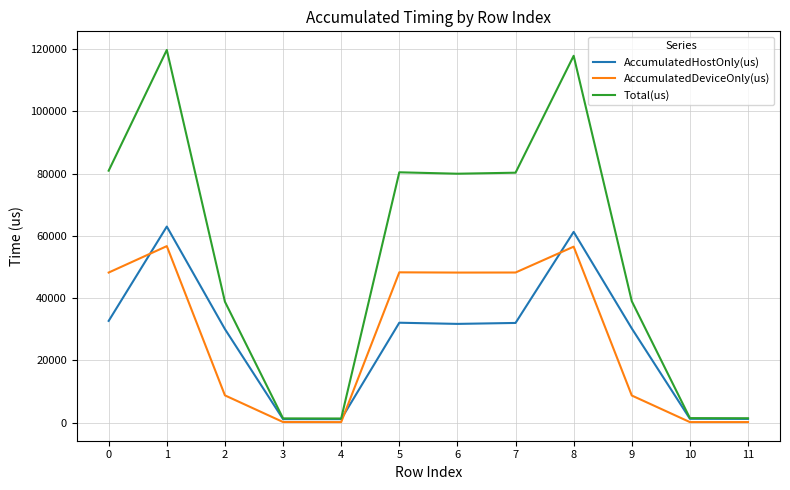

What are all the series names shown in the legend?

AccumulatedHostOnly(us), AccumulatedDeviceOnly(us), Total(us)